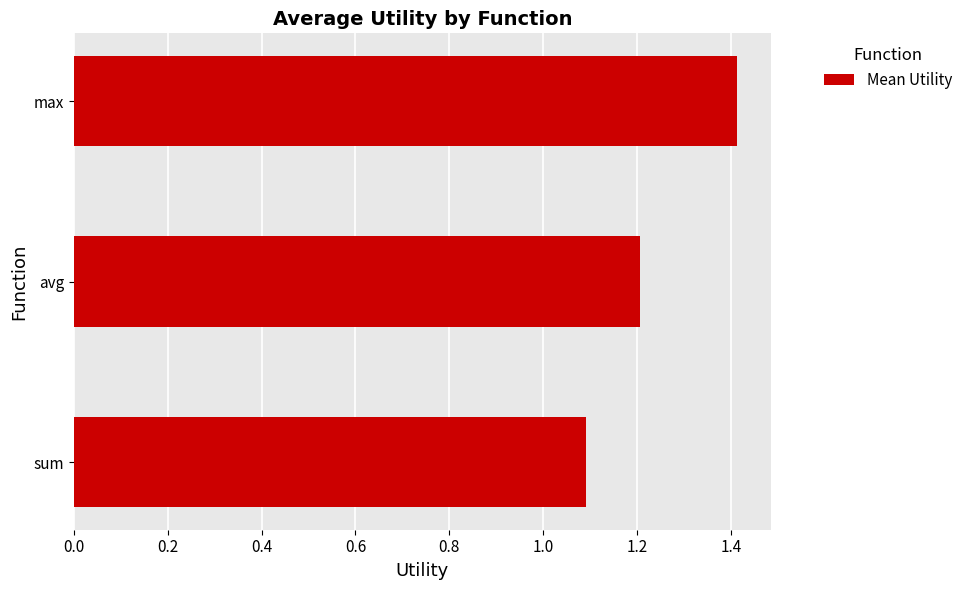

The value at max is 1.4. True or false?

True